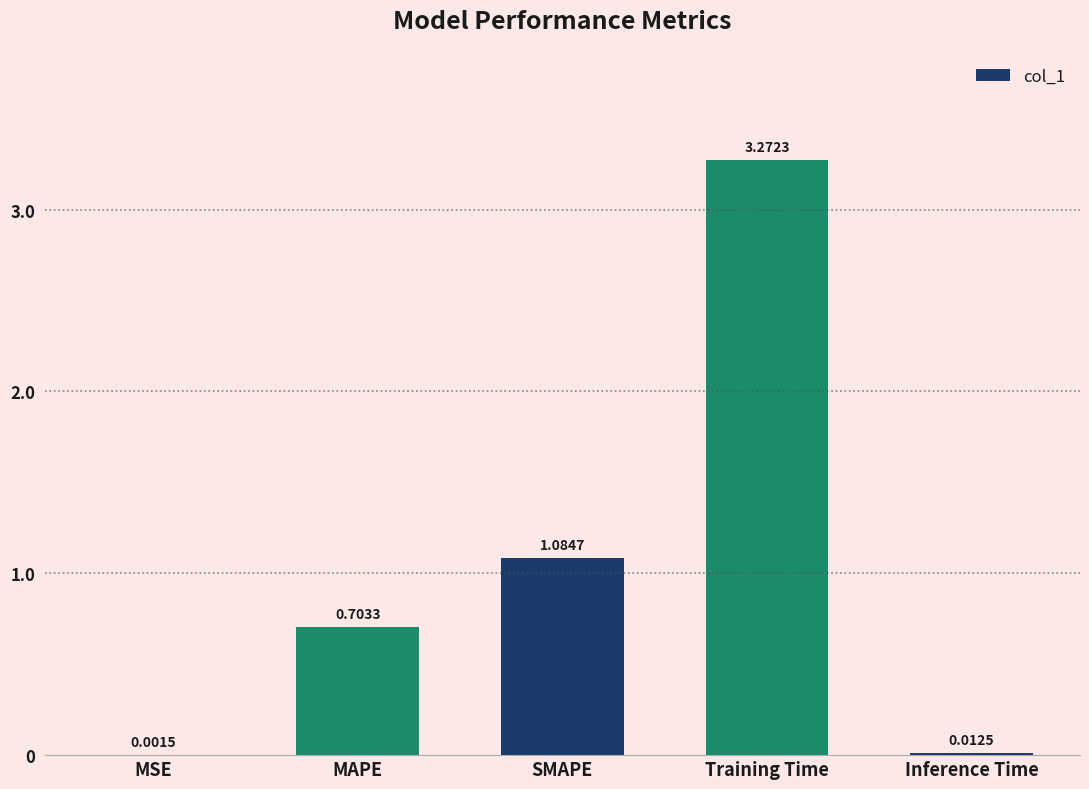

What is the change in value from SMAPE to Training Time?

+2.2